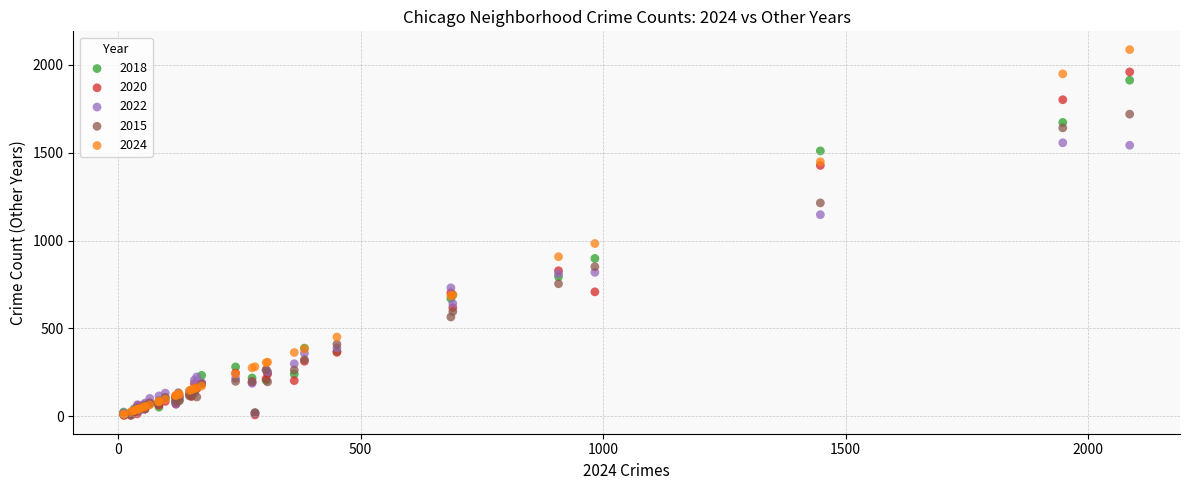

Across all series, what Y value is closest to 1045?

983